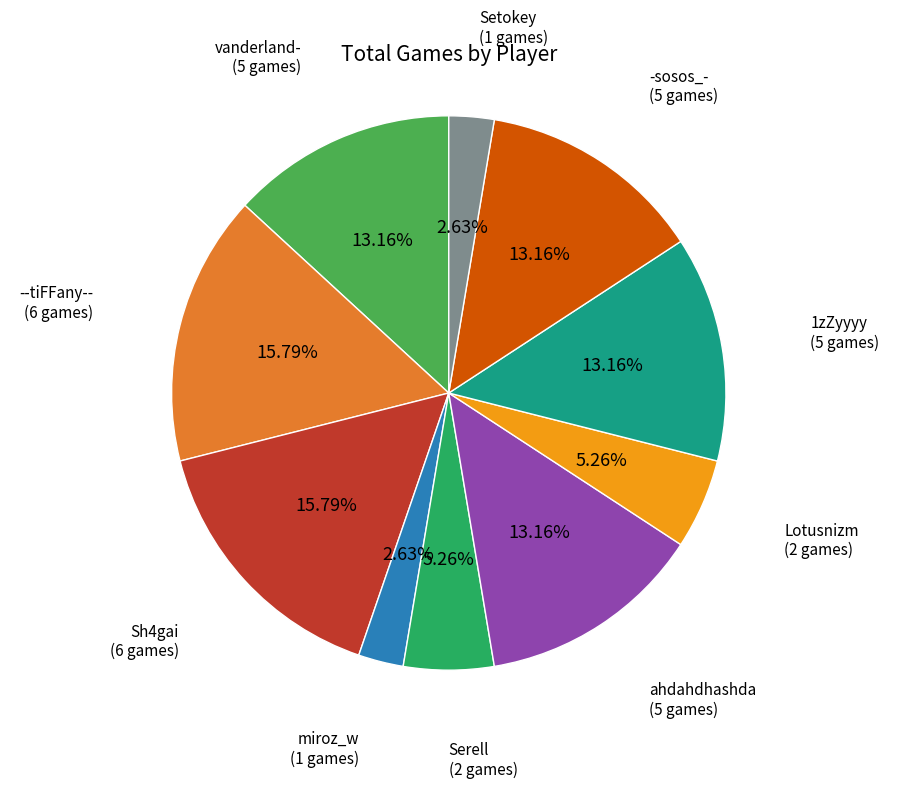

Is there a majority slice in this chart?

No